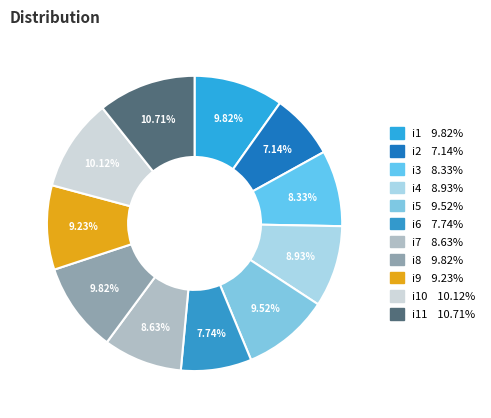

Count the number of slices in the pie.

11